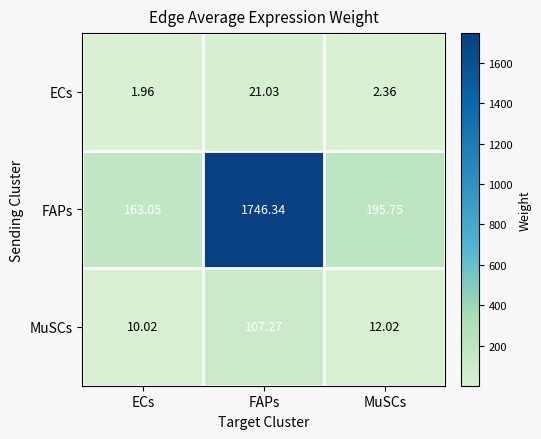

List the series in order of their peak value, highest first.

FAPs, MuSCs, ECs